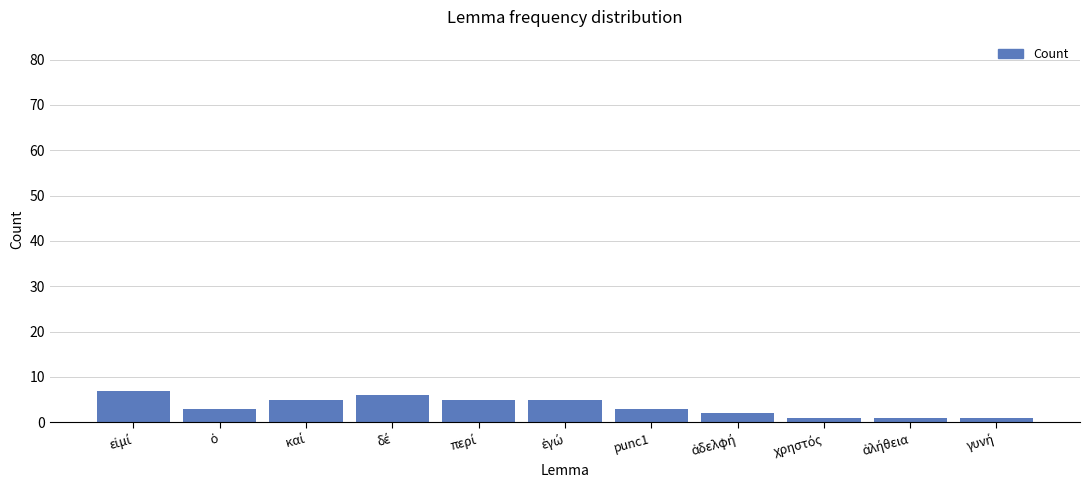

What is the label of the 7th bar from the left?

punc1